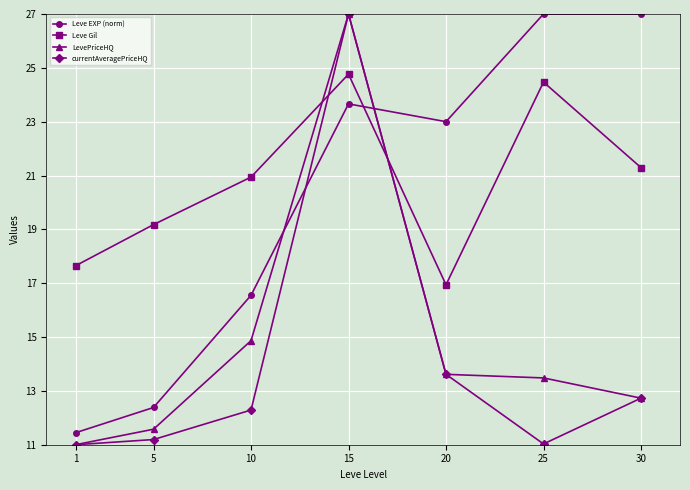

What is the value of the LevePriceHQ point at the 5th from the left?

13.6